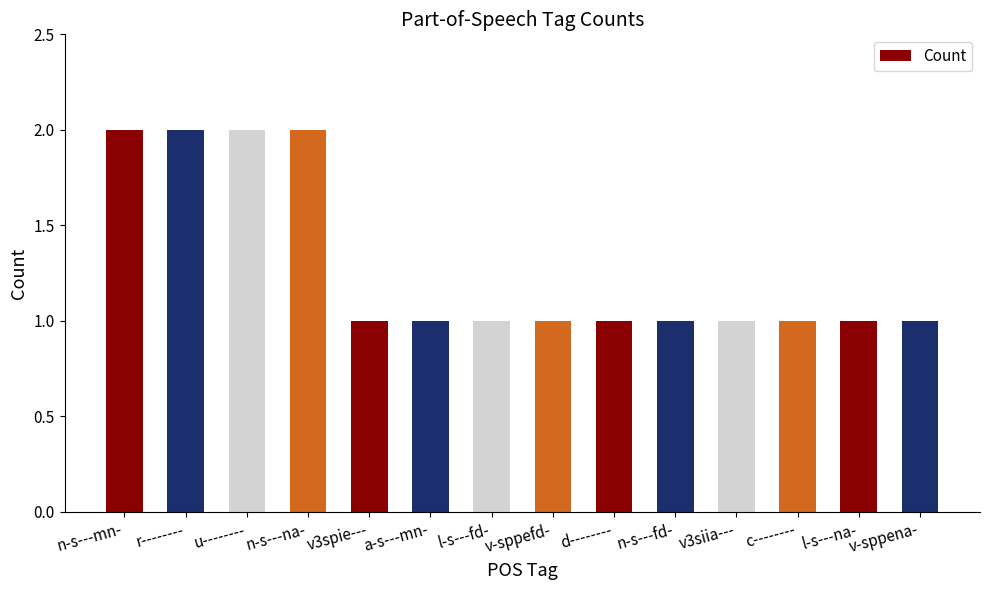

Reading left to right, transcribe all the data shown in this chart.

n-s---mn-=2	r--------=2	u--------=2	n-s---na-=2	v3spie---=1	a-s---mn-=1	l-s---fd-=1	v-sppefd-=1	d--------=1	n-s---fd-=1	v3siia---=1	c--------=1	l-s---na-=1	v-sppena-=1